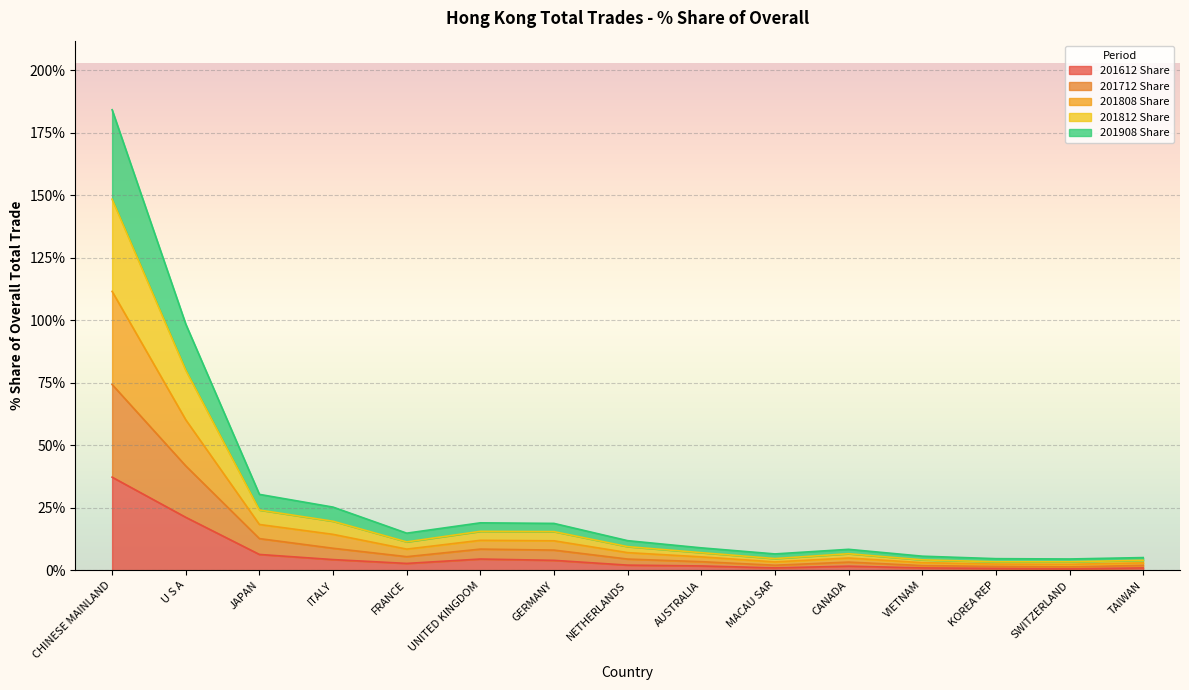

True or false: 201612 Share has more than 1 interior local peaks.

True